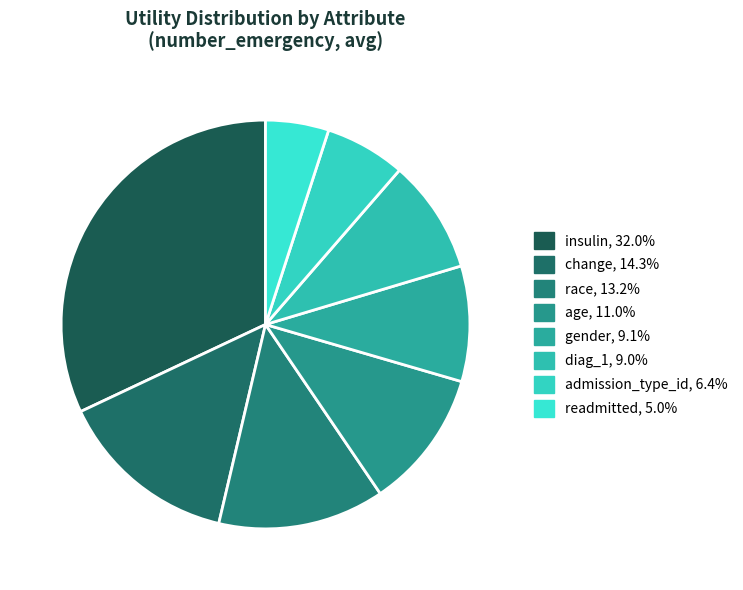

What percentage is the gender slice, to the nearest percent?

9%